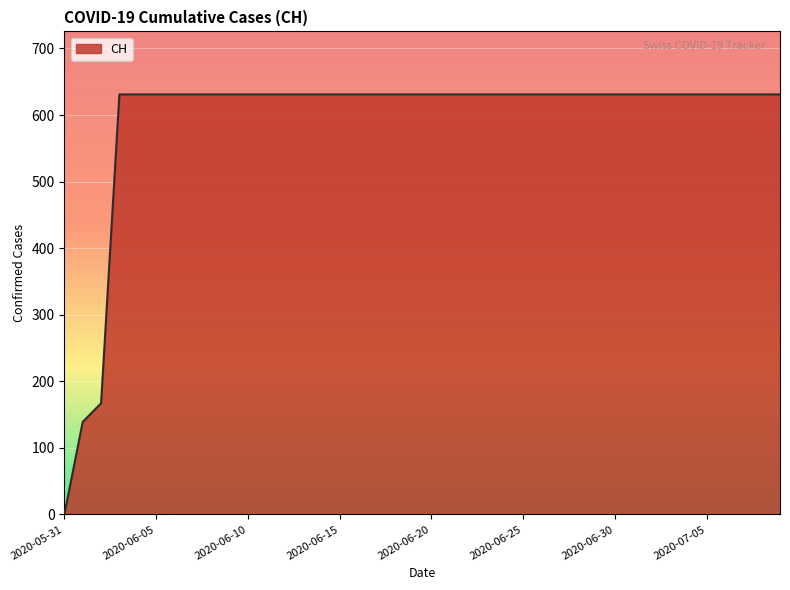

What is the difference between the maximum and minimum values?

631